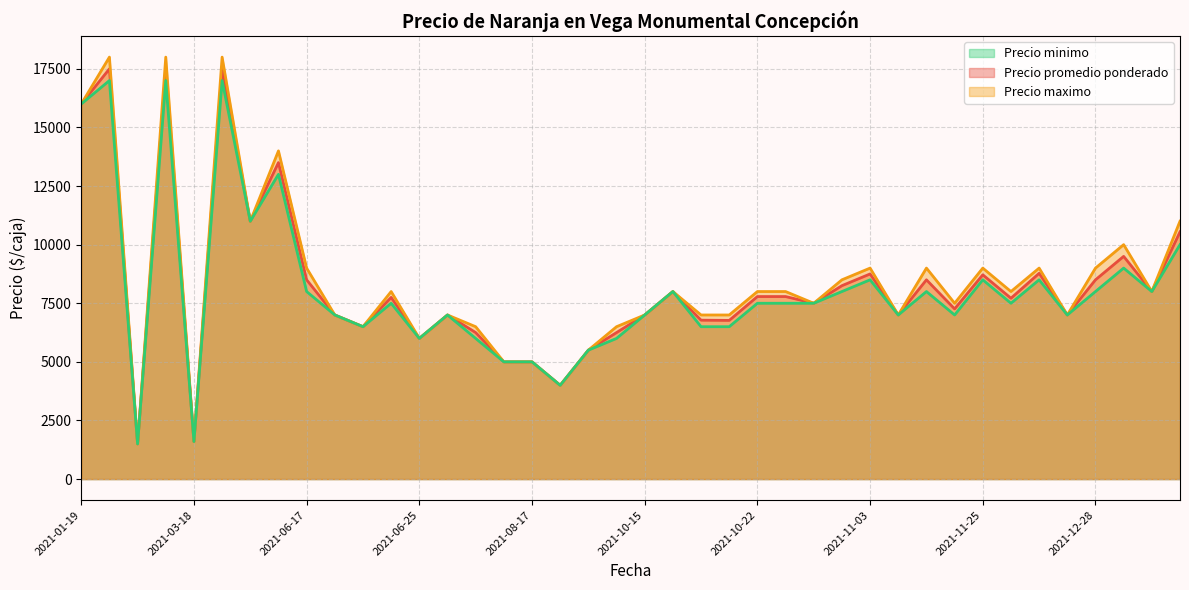

What is the difference between the second highest and second lowest values in the Precio maximo series?

16400